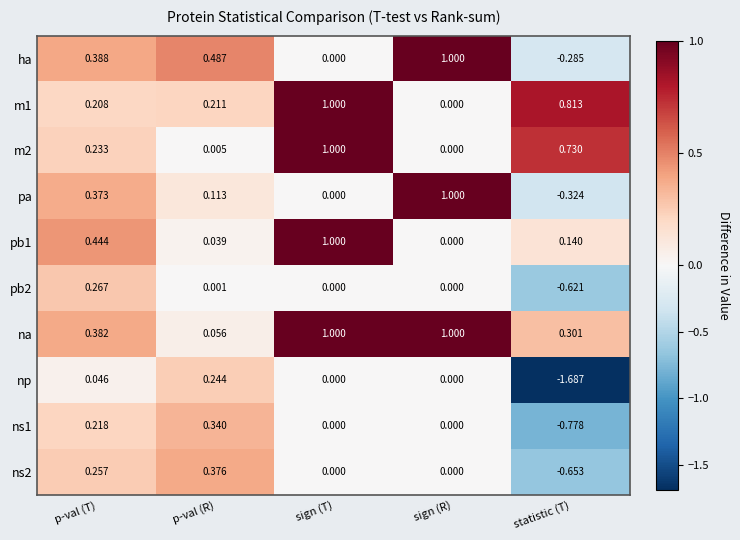

Which series has the largest range (max minus min)?

np